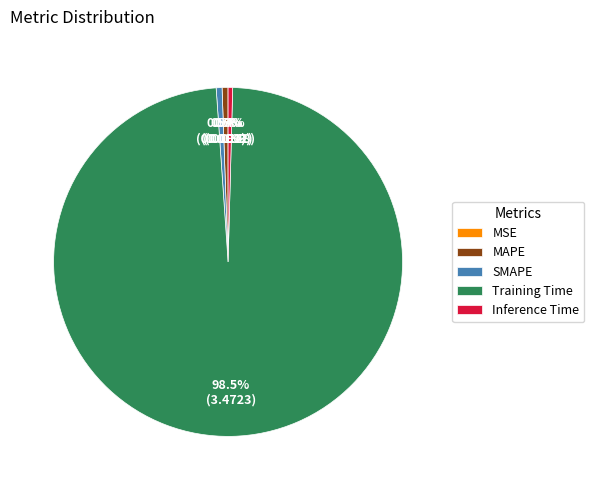

What percentage is NOT represented by MAPE?

99.5%